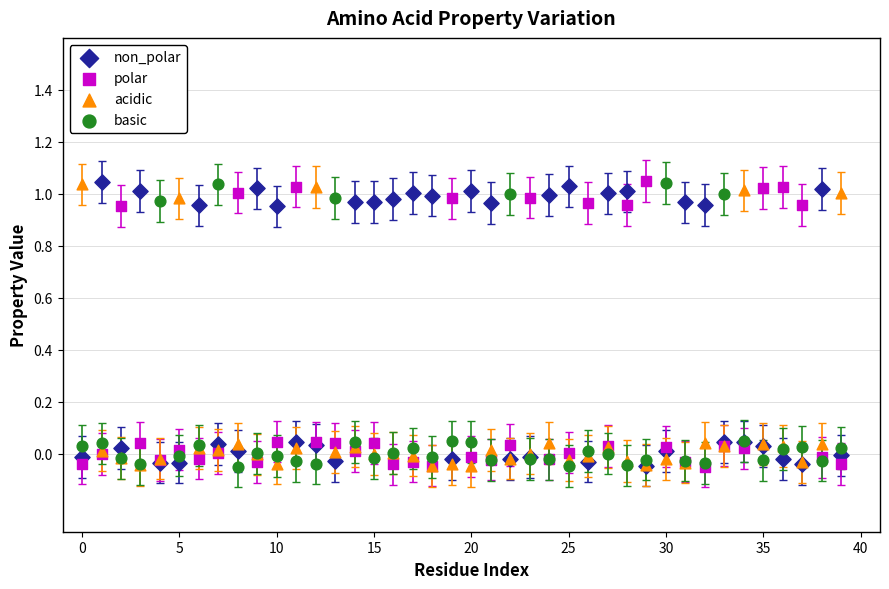

What are all the series names shown in the legend?

non_polar, polar, acidic, basic